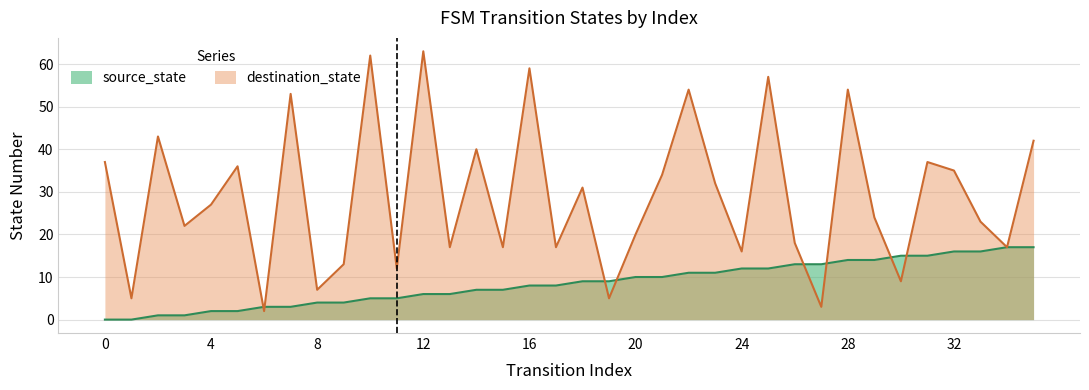

Which series has the largest total across all categories?

destination_state